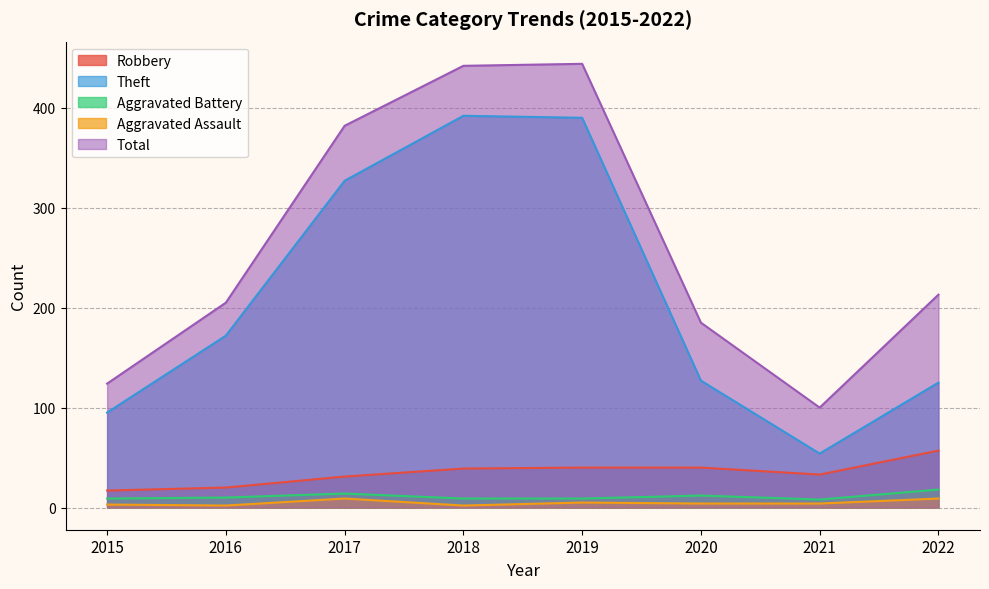

Which category has the lowest value across all series?

2016